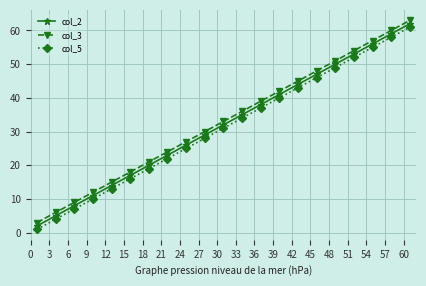

True or false: col_5 and col_3 cross at least once.

False